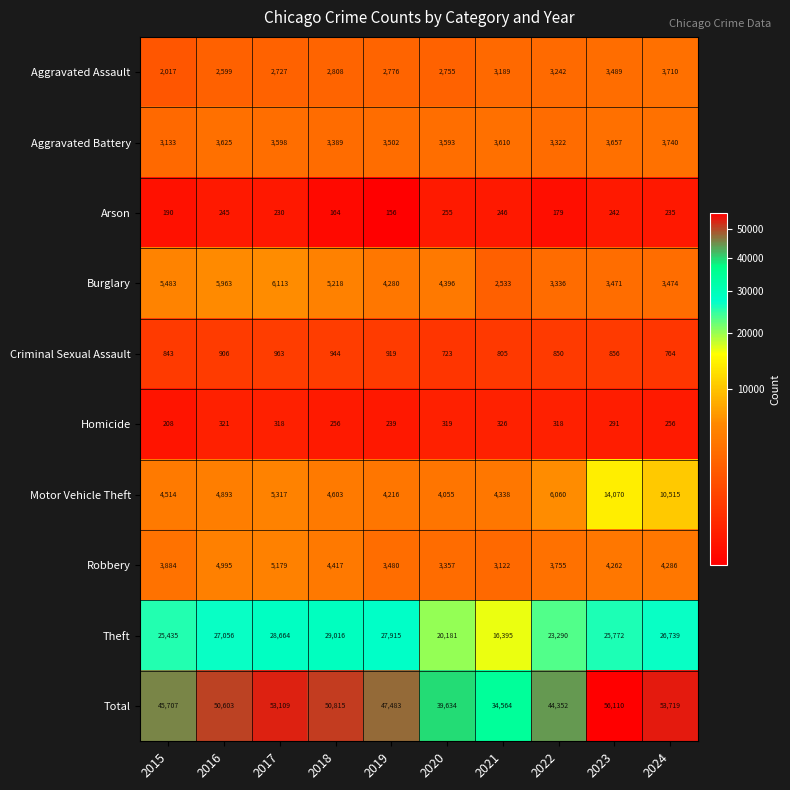

Which series changed the most between 2018 and 2021?

Total